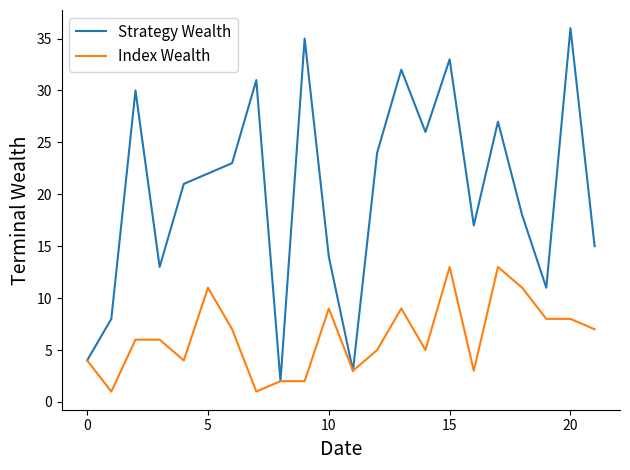

What is the sum of all Index Wealth values?

138